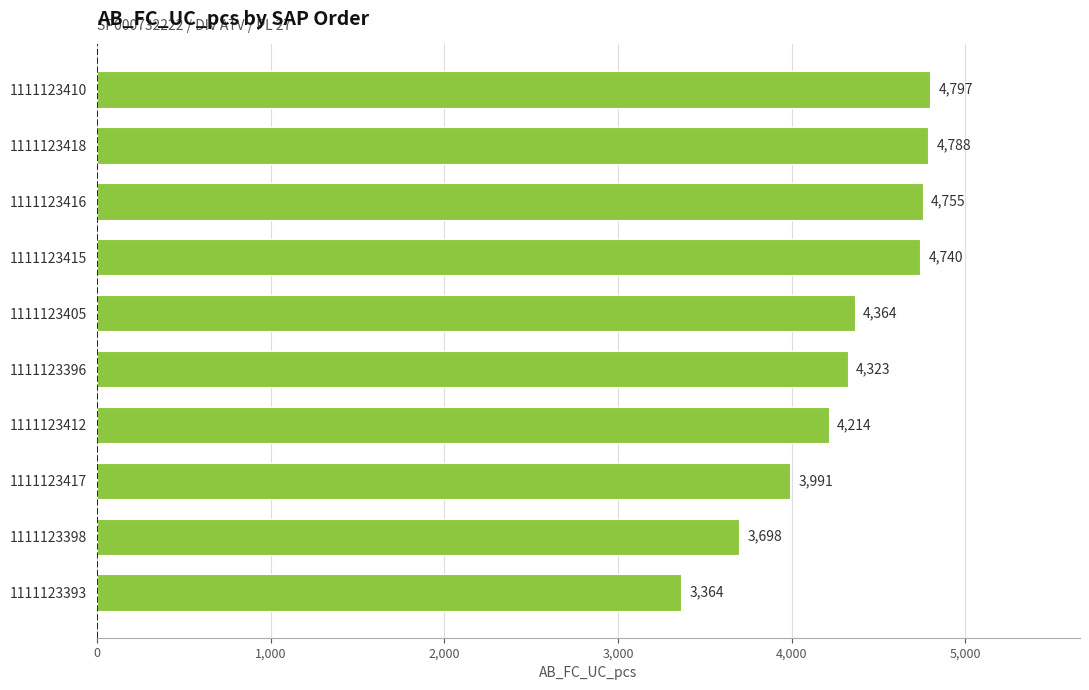

Reading bottom to top, extract all data points from this chart.

1111123393=3364	1111123398=3698	1111123417=3991	1111123412=4214	1111123396=4323	1111123405=4364	1111123415=4740	1111123416=4755	1111123418=4788	1111123410=4797